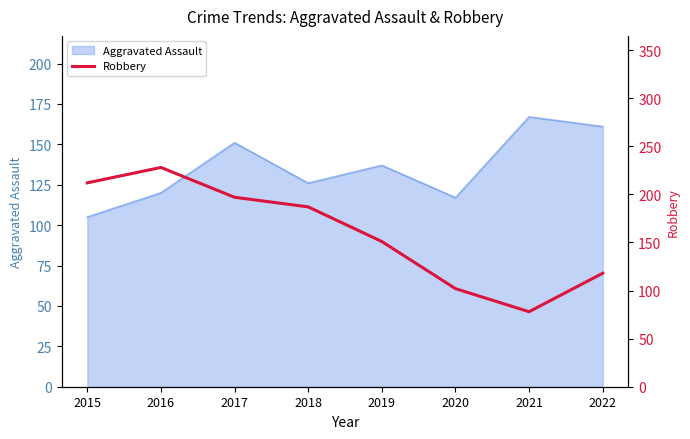

Which has a higher value, 2019 or 2020?

2019